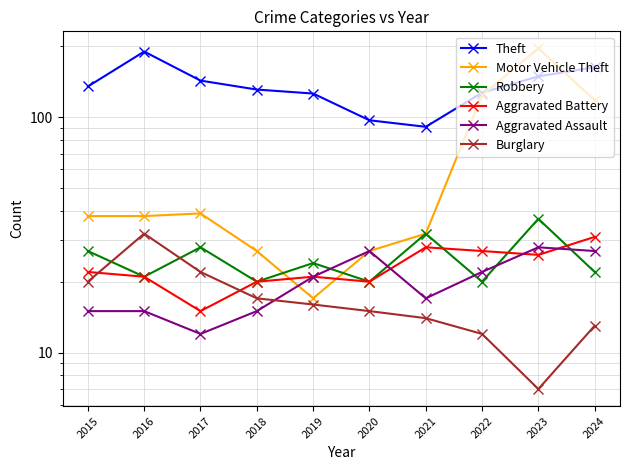

Reading left to right, transcribe all the data shown in this chart.

Theft: 2015=135	2016=190	2017=143	2018=131	2019=126	2020=97	2021=91	2022=127	2023=149	2024=163
Motor Vehicle Theft: 2015=38	2016=38	2017=39	2018=27	2019=17	2020=27	2021=32	2022=124	2023=196	2024=118
Robbery: 2015=27	2016=21	2017=28	2018=20	2019=24	2020=20	2021=32	2022=20	2023=37	2024=22
Aggravated Battery: 2015=22	2016=21	2017=15	2018=20	2019=21	2020=20	2021=28	2022=27	2023=26	2024=31
Aggravated Assault: 2015=15	2016=15	2017=12	2018=15	2019=21	2020=27	2021=17	2022=22	2023=28	2024=27
Burglary: 2015=20	2016=32	2017=22	2018=17	2019=16	2020=15	2021=14	2022=12	2023=7	2024=13